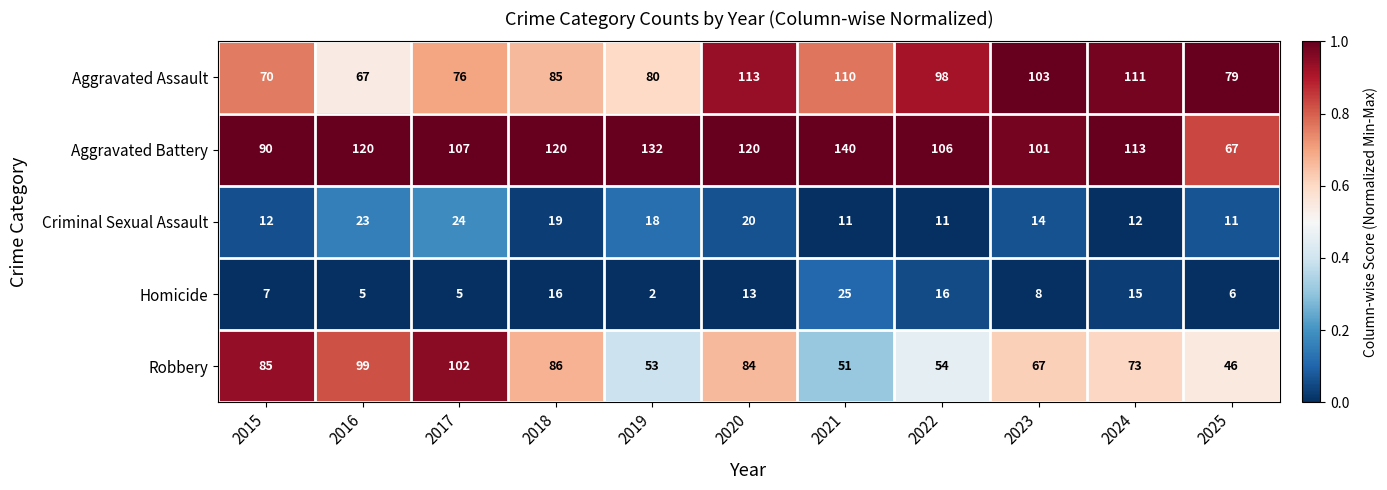

Which category has the lowest value in the Robbery series?

2025